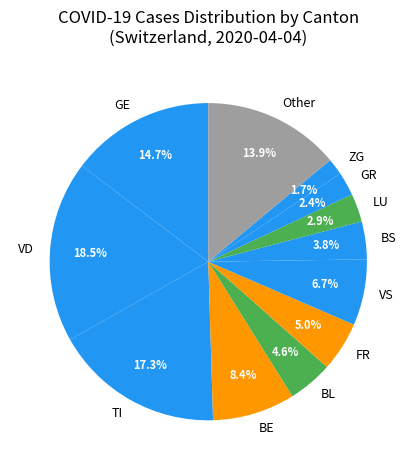

Count the number of slices in the pie.

12